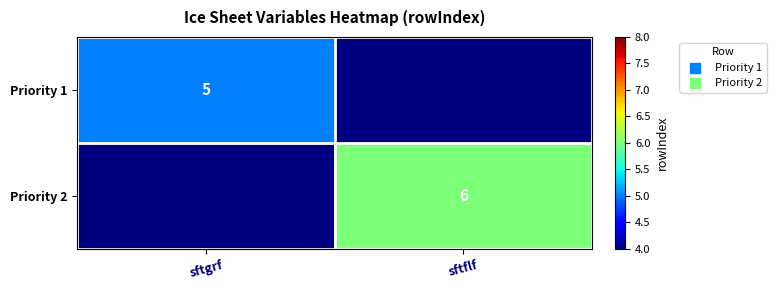

Is it true that Priority 1 equals 9 at sftgrf?

False